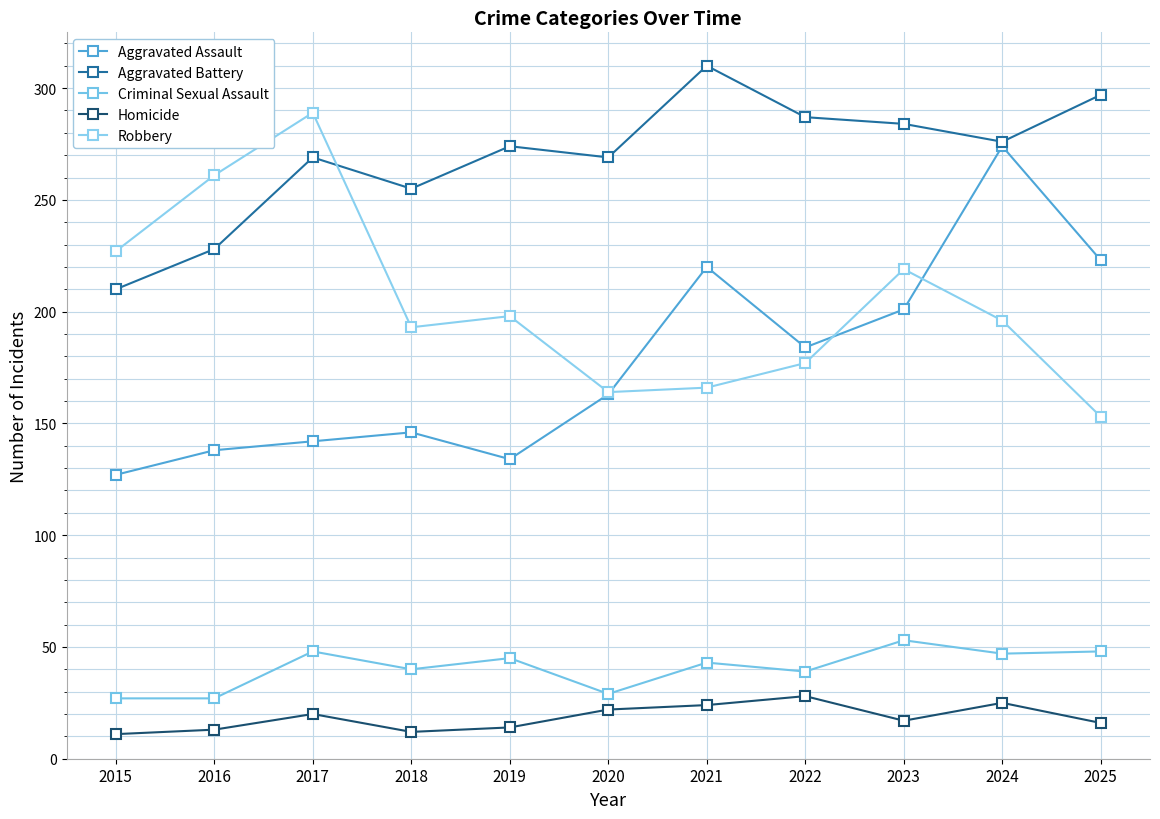

In Robbery, how many points are lower than both neighbors (excluding endpoints)?

2